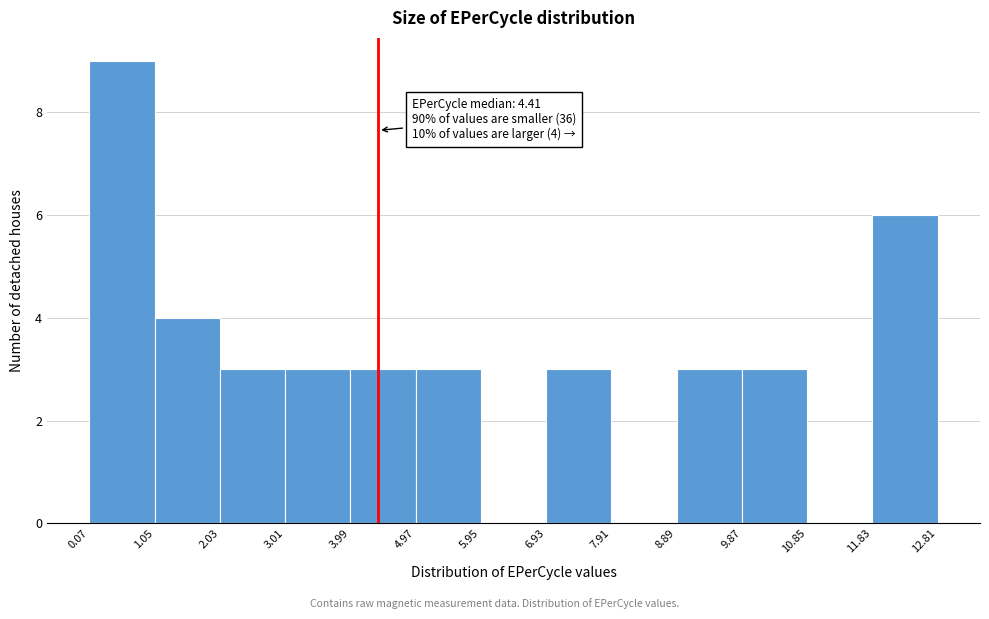

Over which range of the x-axis is the bar tallest?

0.07 to 1.05